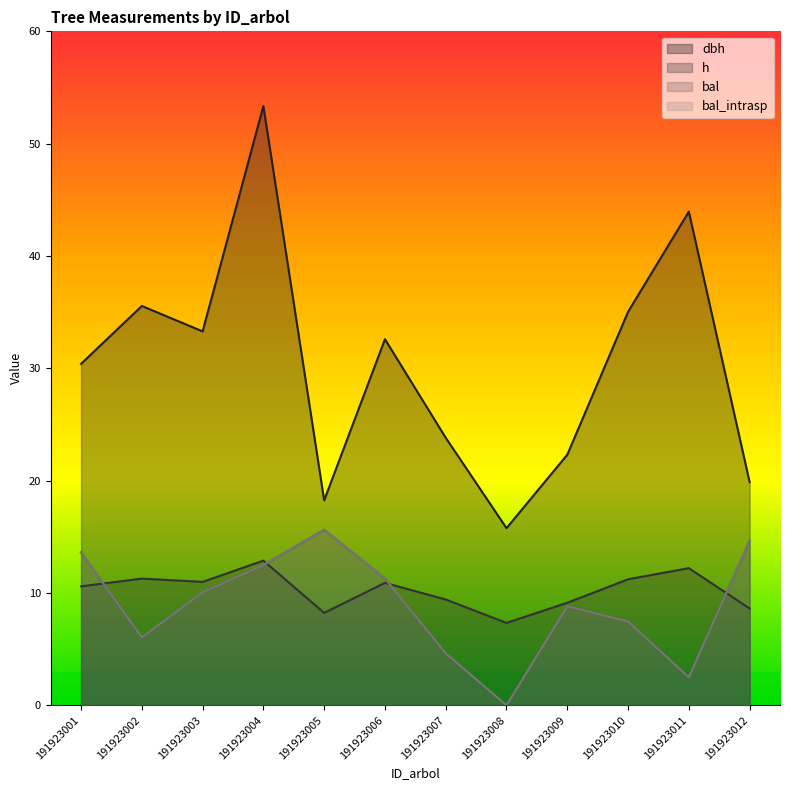

Where is the first local minimum for bal?

191923002